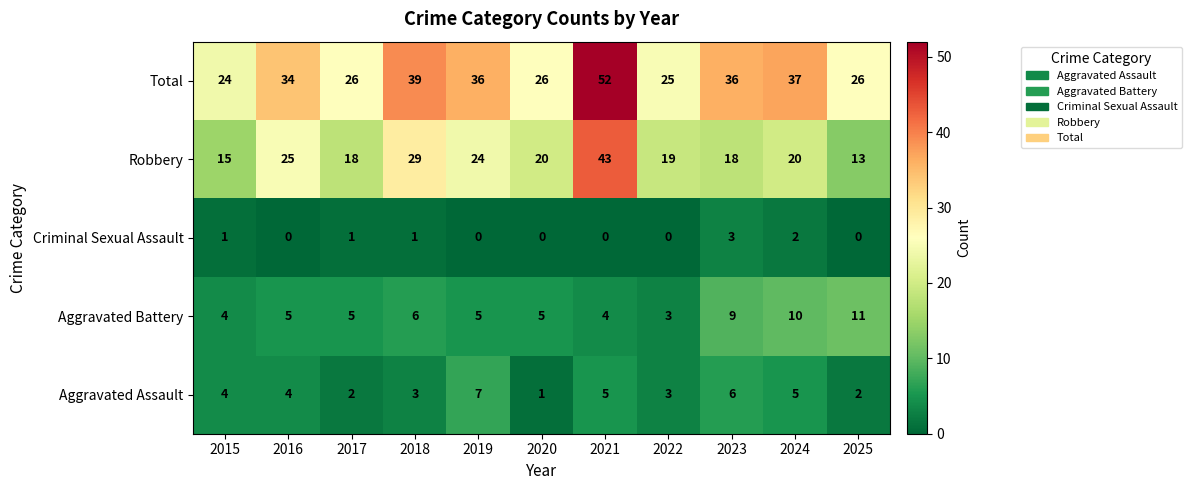

Between 2015 and 2018, which series saw the biggest shift?

Total